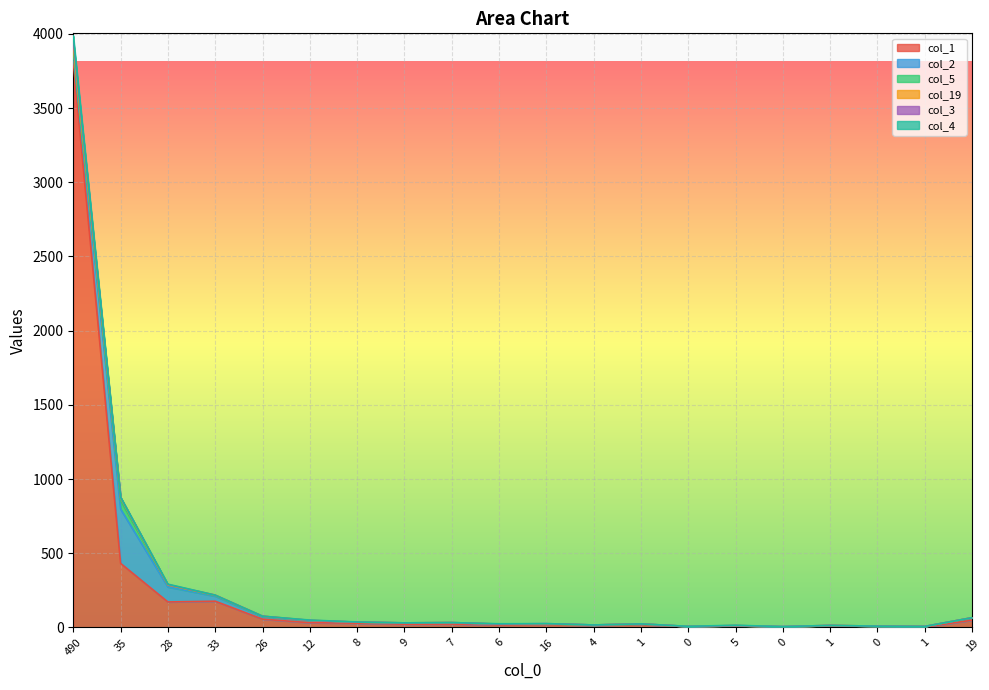

What is the label of the 1st point from the right?

19